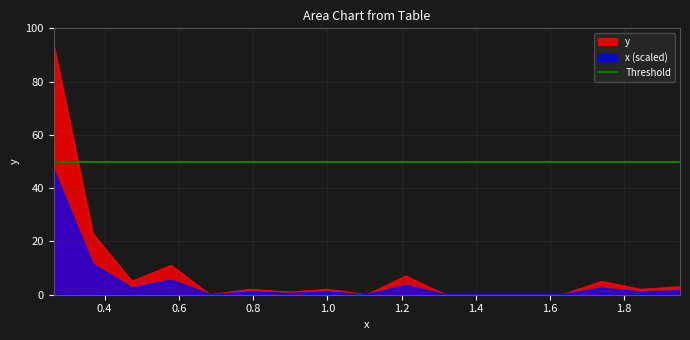

What is the highest value of the y series?

94.0